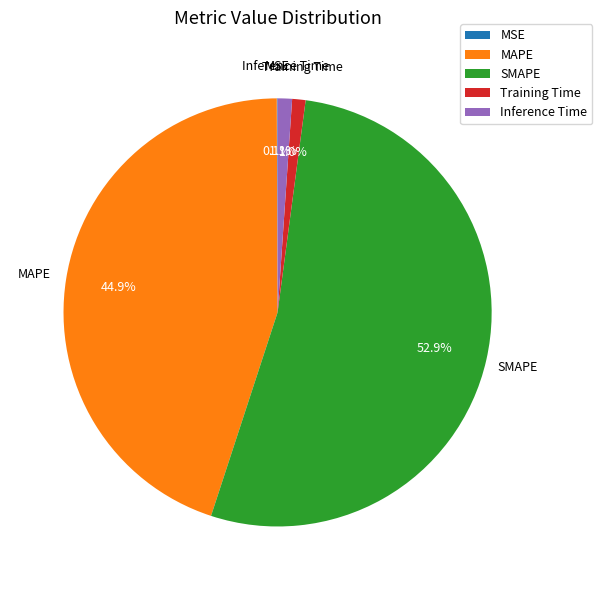

Is it true that MAPE is 53% of the pie?

False